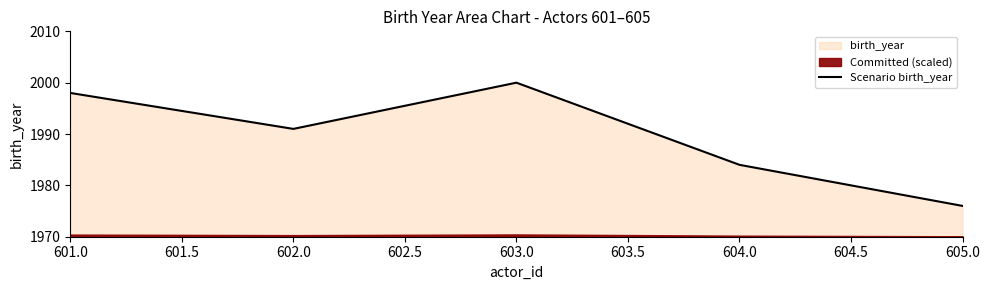

How many data points are less than 1991?

2